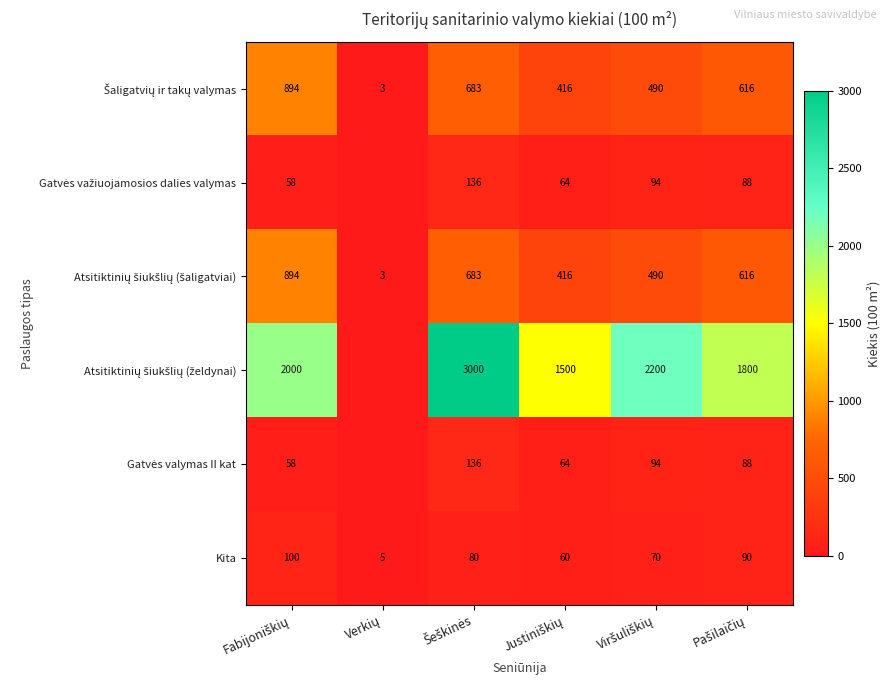

What is the difference between the second highest and minimum values in the Kita series?

85